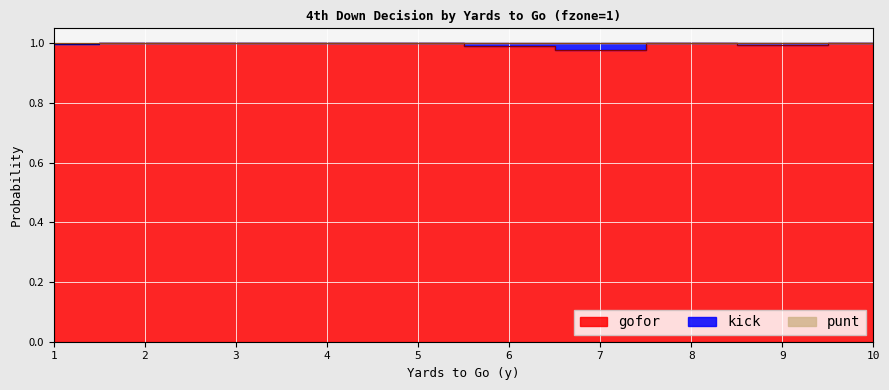

Is the value of punt at 1 greater than the value of gofor at 4?

No